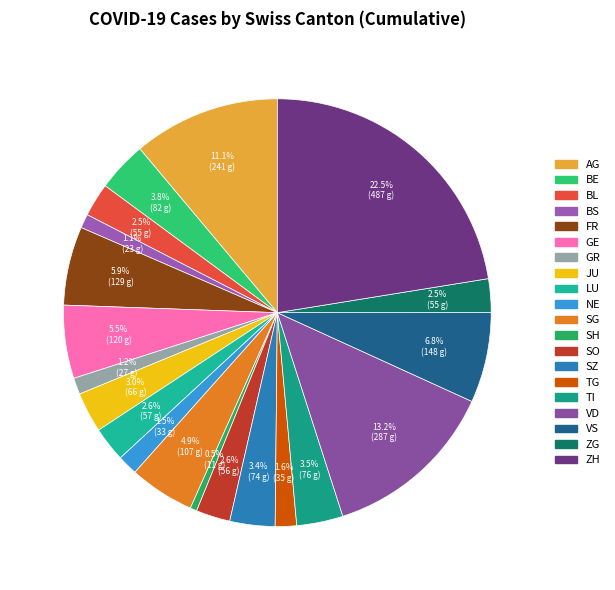

To the nearest percent, what is the difference between the GE and AG slice percentages?

6%